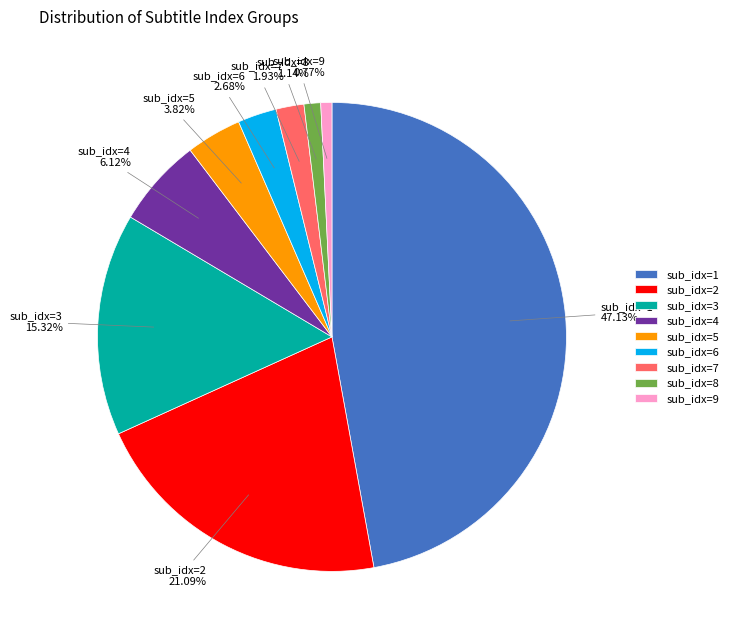

To the nearest percent, what portion does sub_idx=4 represent?

6%